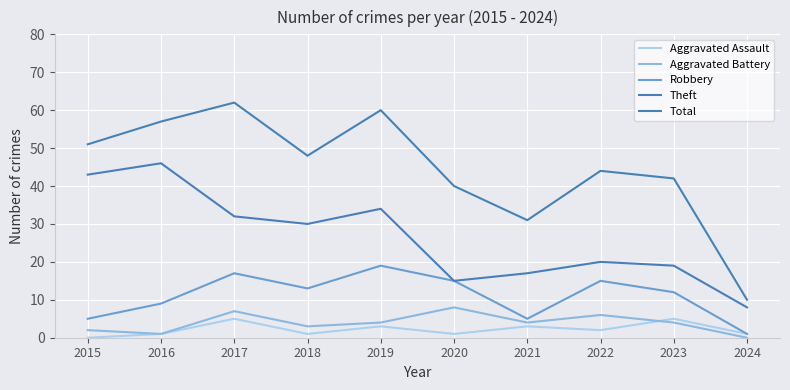

Is this an area chart (filled region under the line)?

No